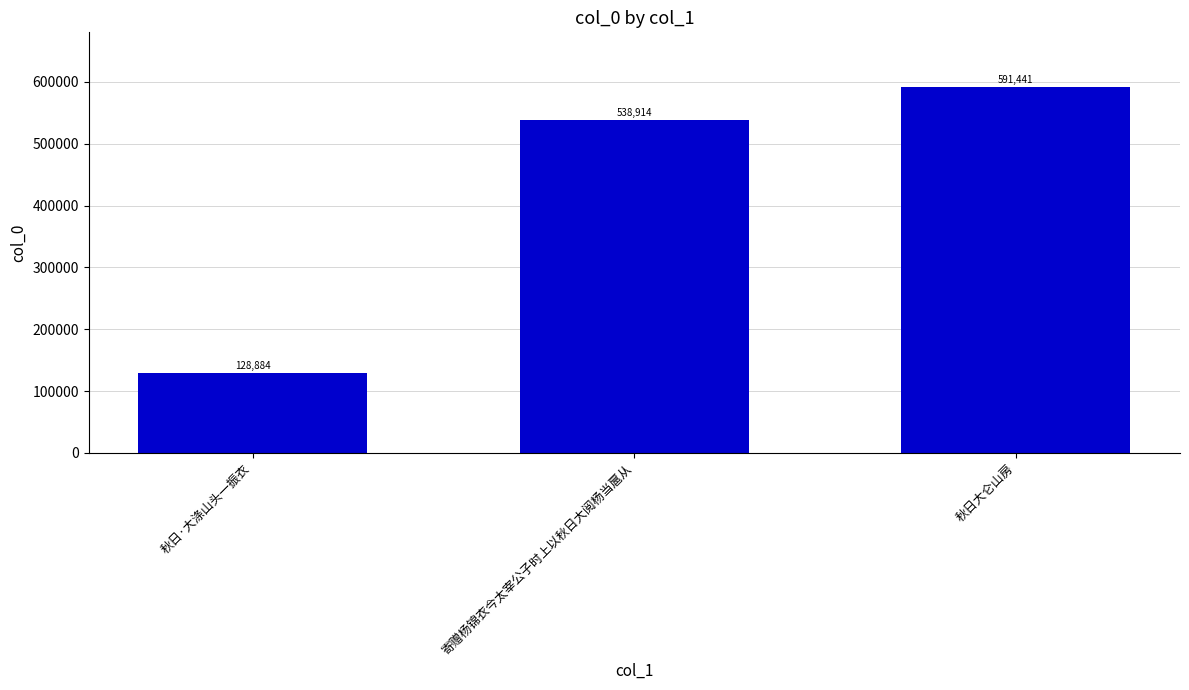

List the labels in order of value, largest first.

秋日大仑山房, 寄赠杨锦衣今太宰公子时上以秋日大阅杨当扈从, 秋日·大涤山头一振衣